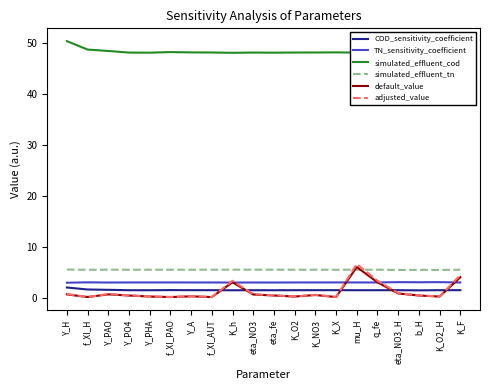

What is the value of the simulated_effluent_cod point at the 8th from the left?

48.2